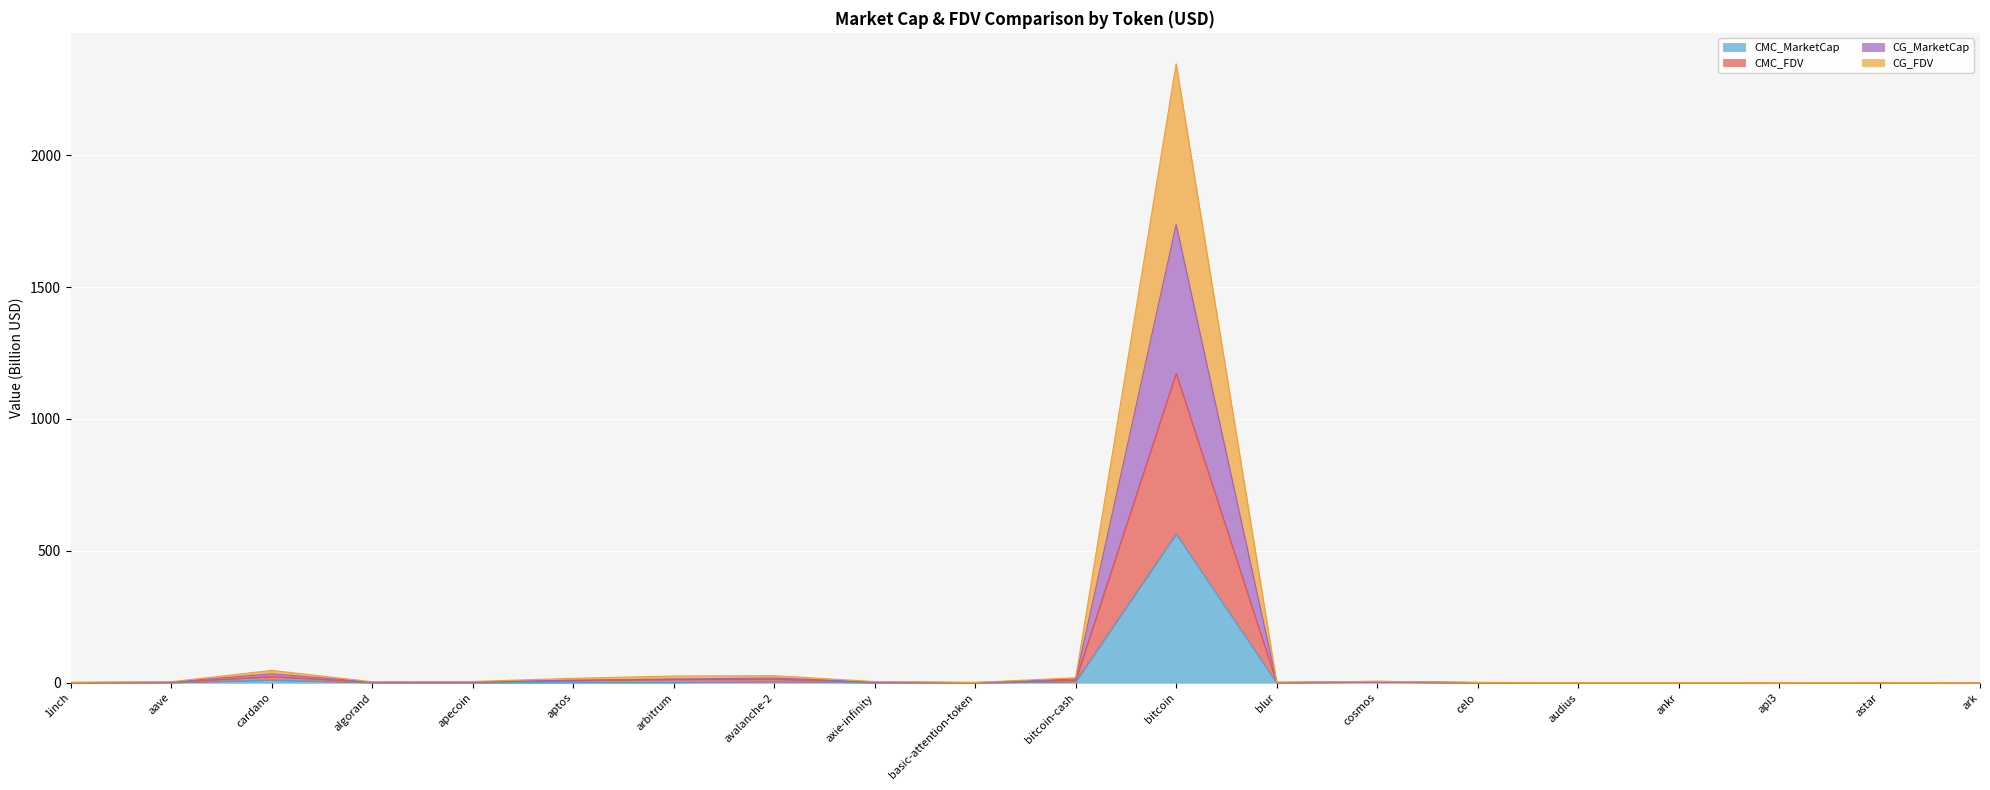

True or false: CG_FDV and CG_MarketCap intersect in this chart.

False